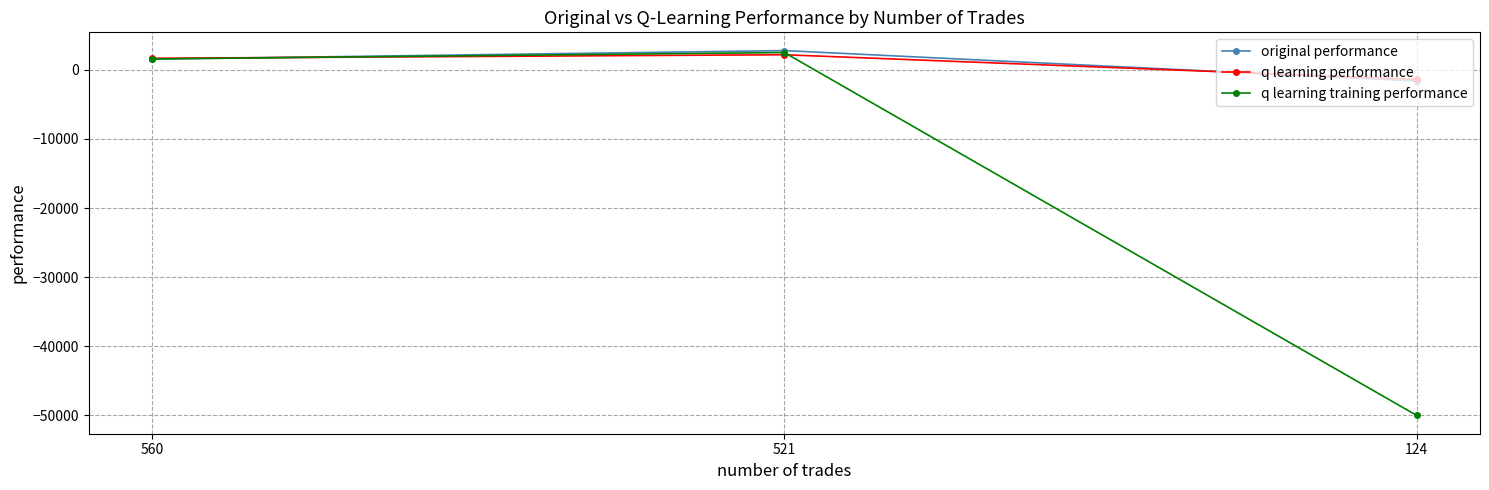

Where does the original performance series first go above 1548?

560